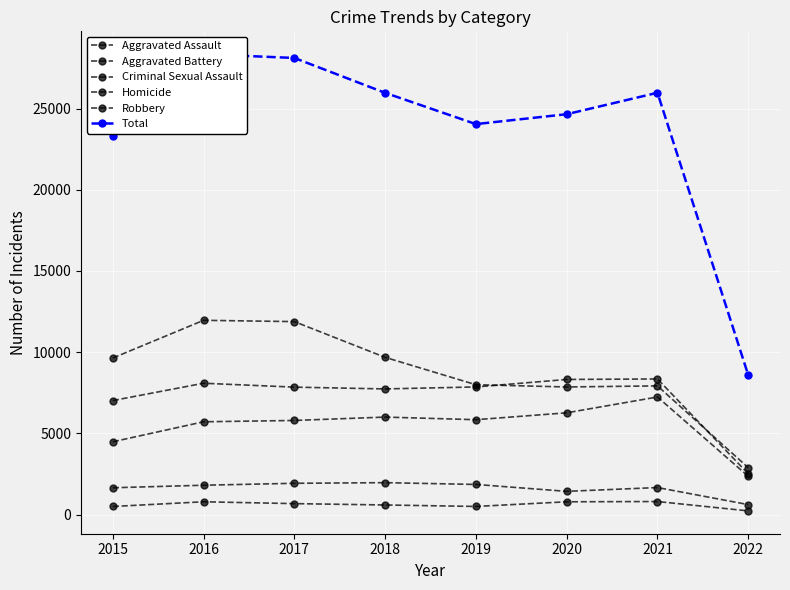

At which category is the sum across all series the highest?

2016